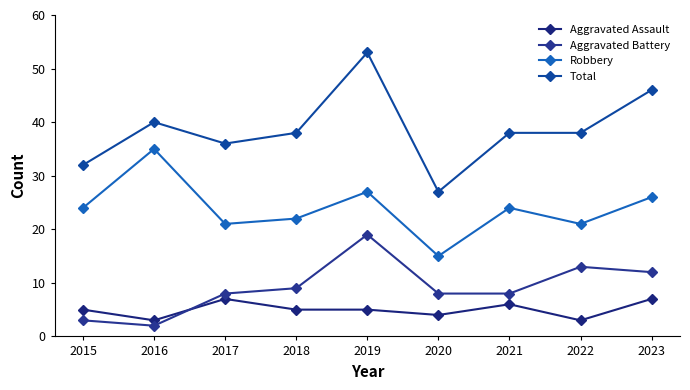

What is the difference between the maximum and minimum values in the Robbery series?

20